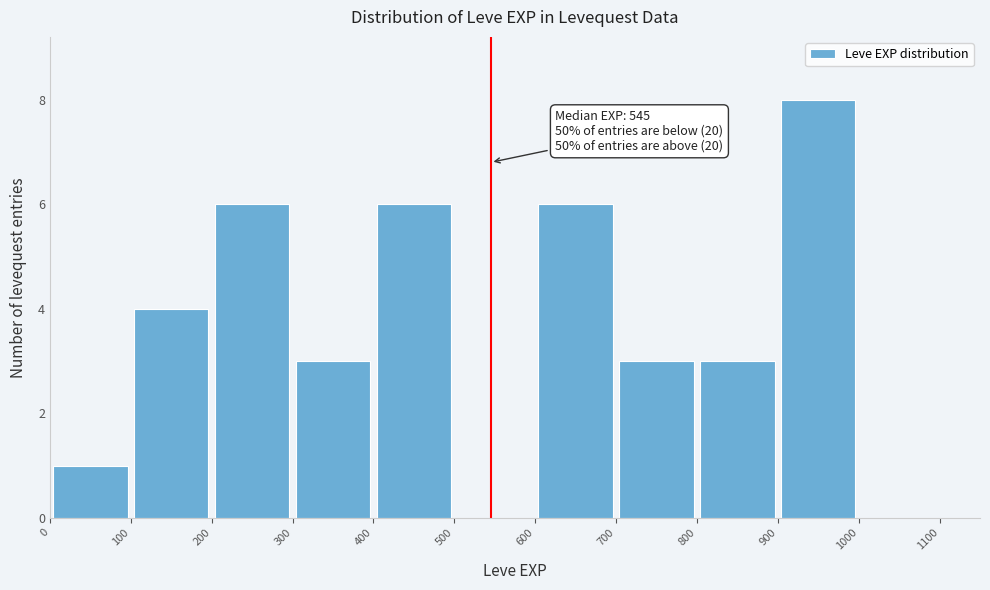

Over which range of the x-axis is the bar tallest?

900 to 1000